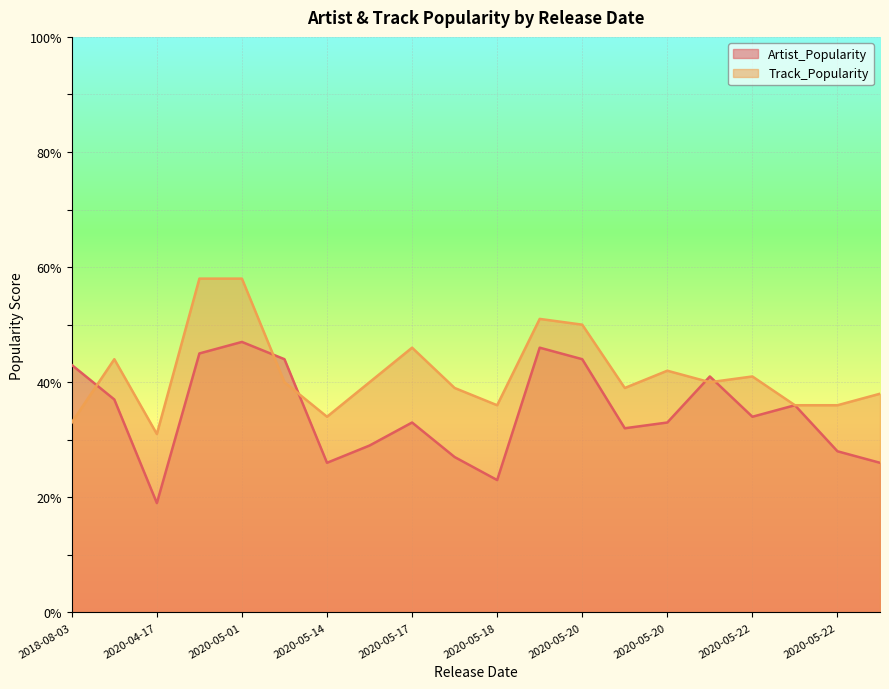

True or false: Track_Popularity has more than 1 interior local peaks.

True